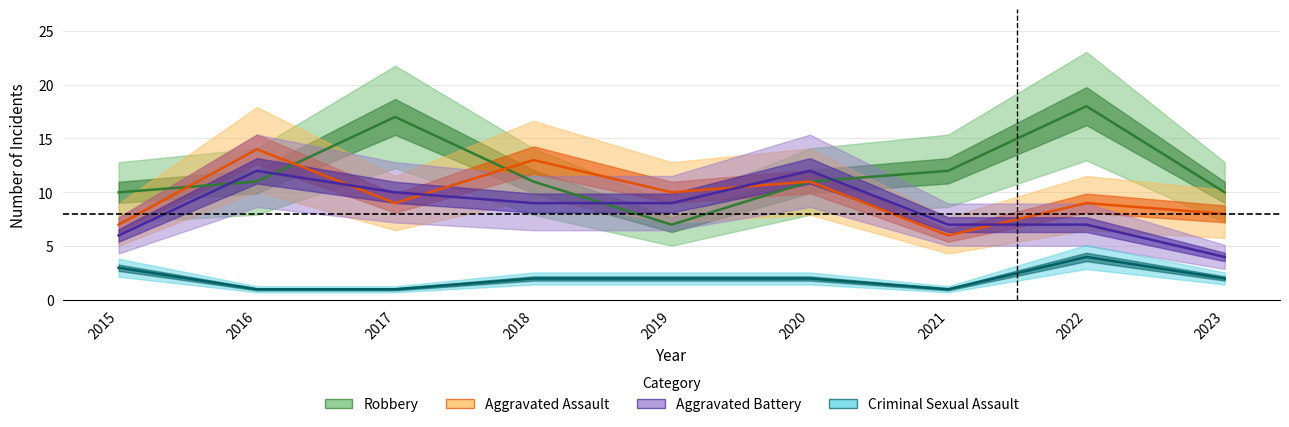

At which label does Robbery reach its peak?

2022